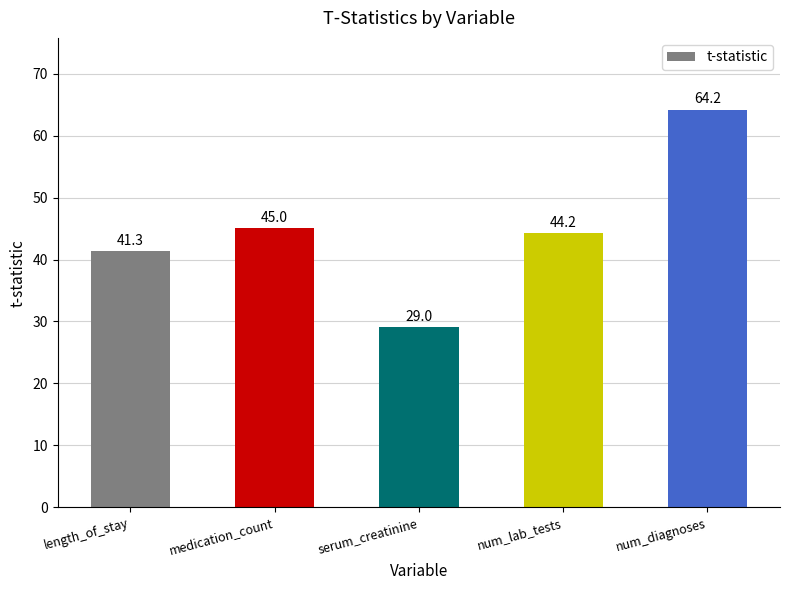

True or false: the data shows 68.3 at length_of_stay.

False